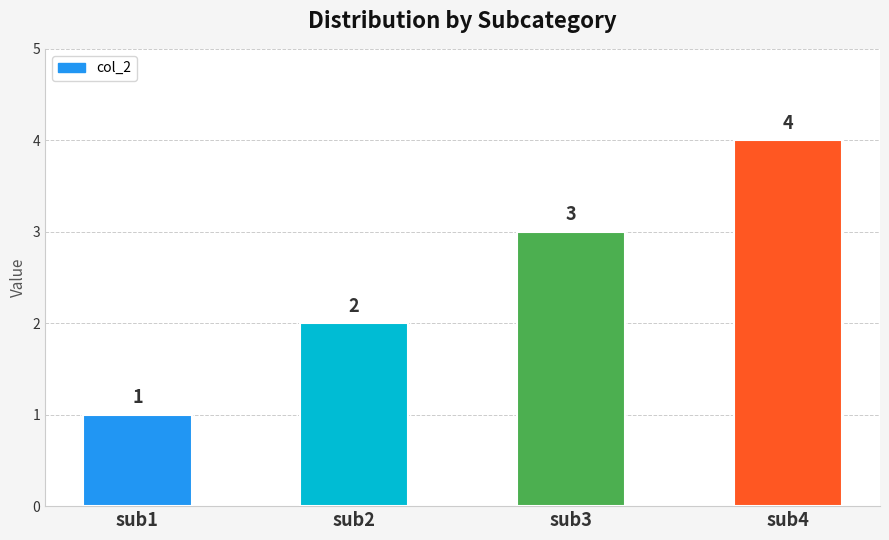

What is the greatest value displayed?

4